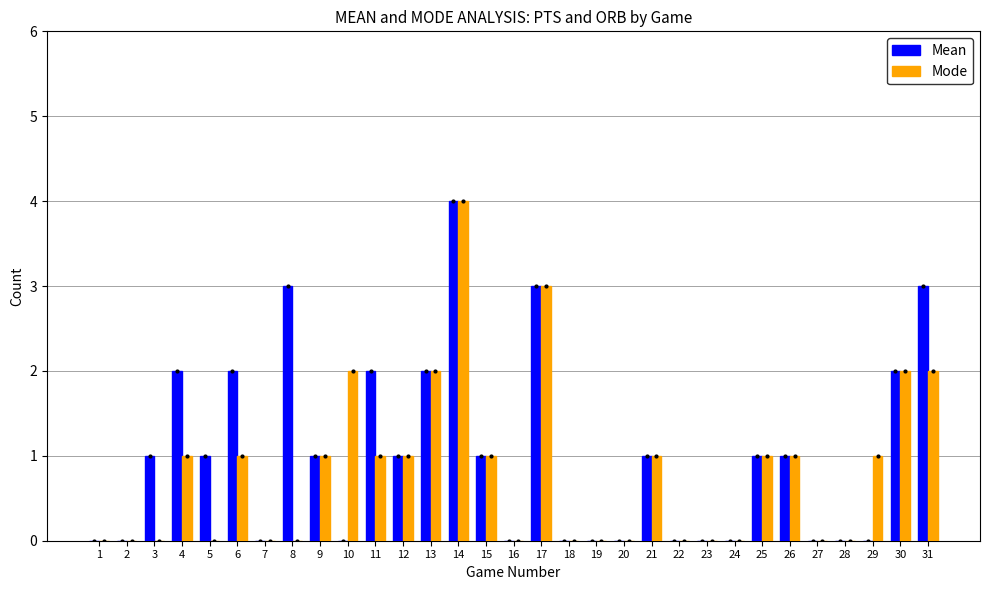

True or false: Mode has a value of 0 at 29.

False